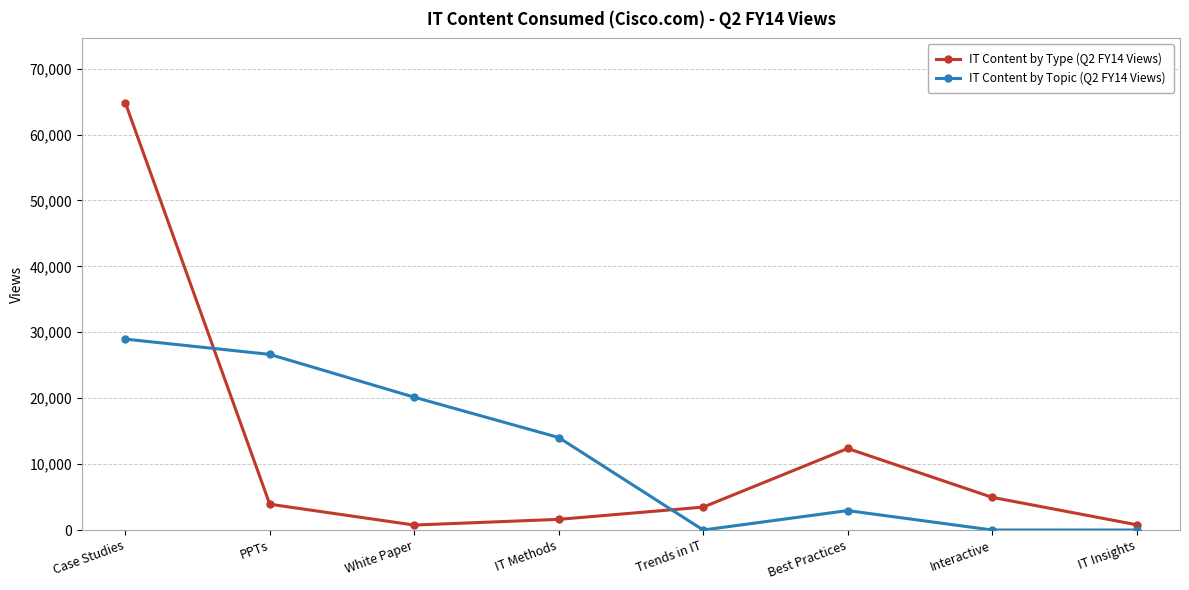

At which label does IT Content by Topic (Q2 FY14 Views) first exceed 14033?

Case Studies